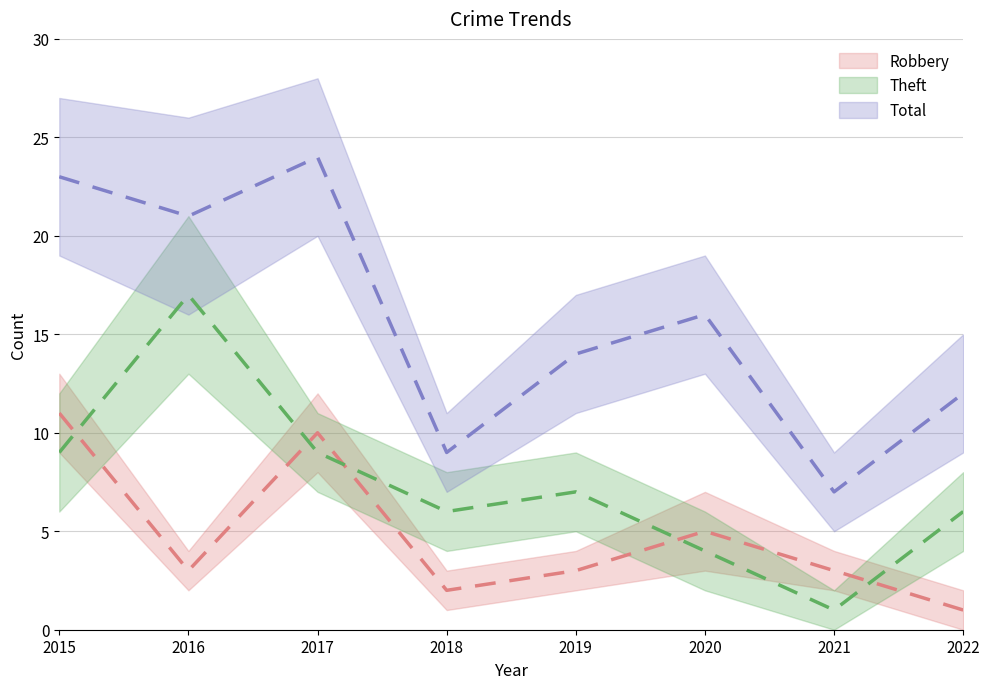

Reading right to left, extract all data points from this chart.

Robbery: 2022=1	2021=3	2020=5	2019=3	2018=2	2017=10	2016=3	2015=11
Theft: 2022=6	2021=1	2020=4	2019=7	2018=6	2017=9	2016=17	2015=9
Total: 2022=12	2021=7	2020=16	2019=14	2018=9	2017=24	2016=21	2015=23